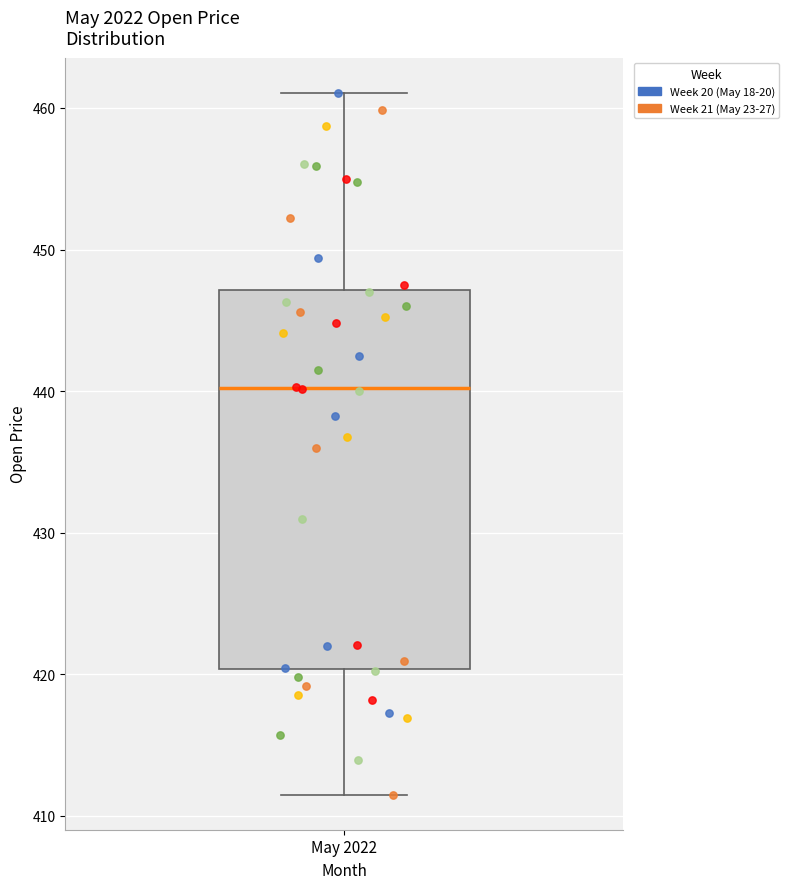

Where is the lower edge of the box for May 2022 on the y-axis? The values are not printed on the chart, so give them approximately, as read against the axis.

420